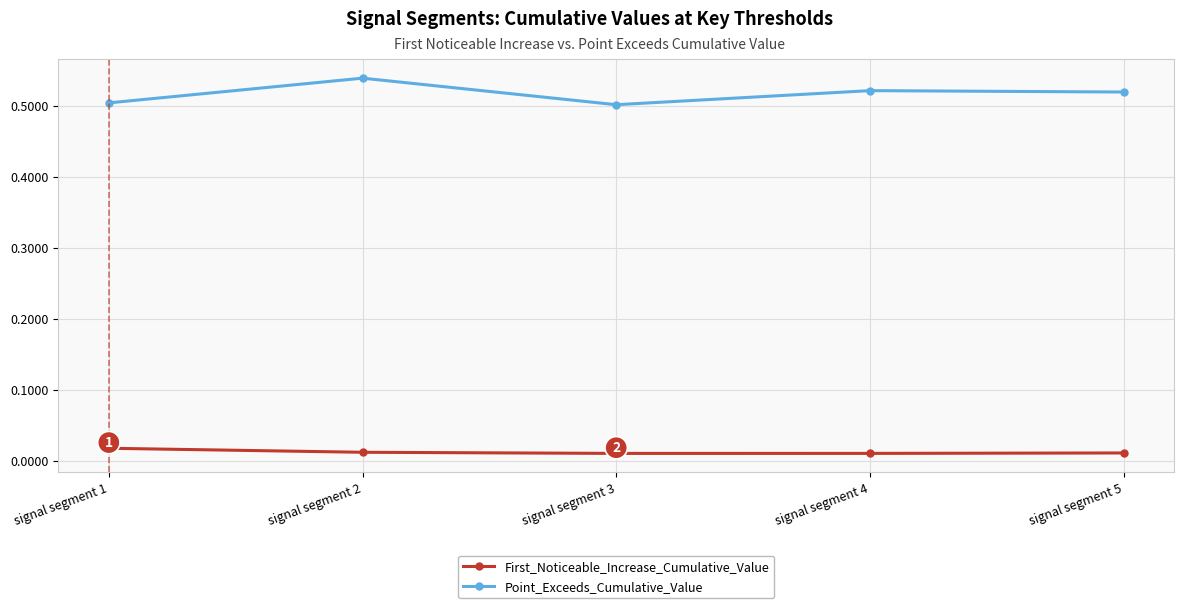

True or false: First_Noticeable_Increase_Cumulative_Value and Point_Exceeds_Cumulative_Value cross at least once.

False